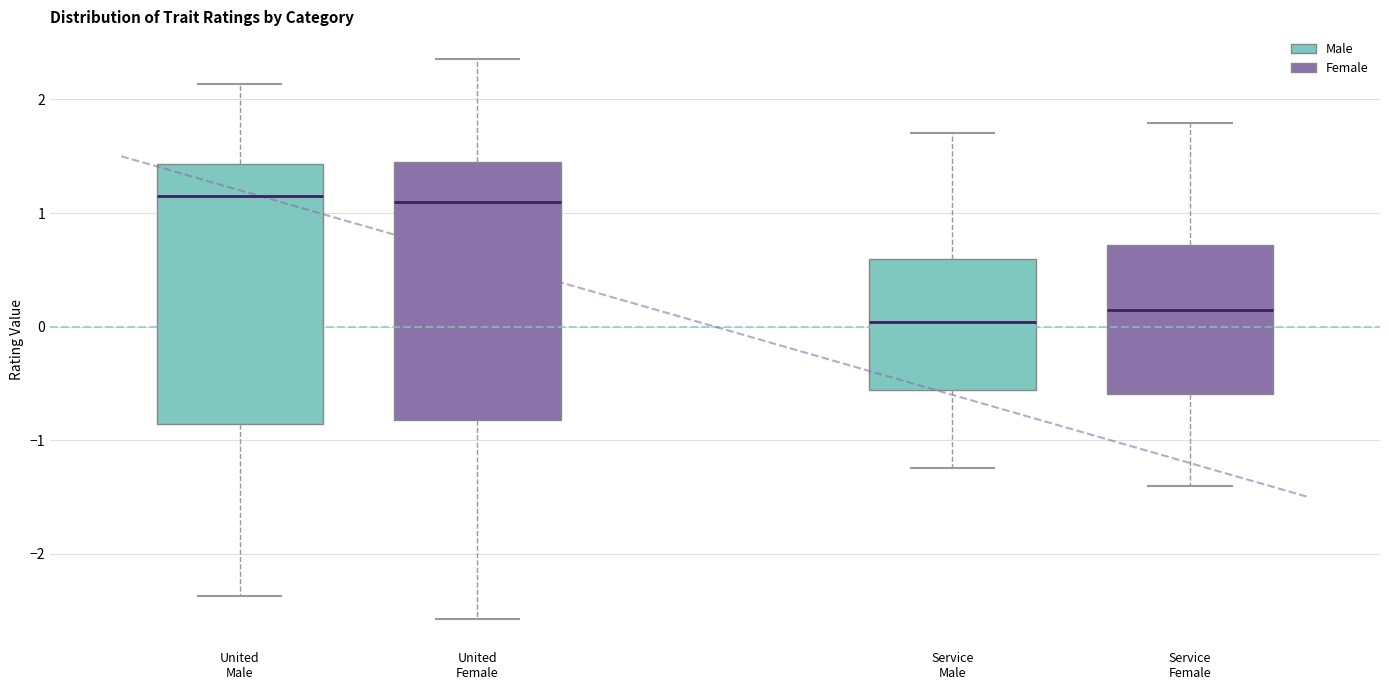

Where is the upper edge of the box for Service Female on the y-axis? The values are not printed on the chart, so give them approximately, as read against the axis.

0.7